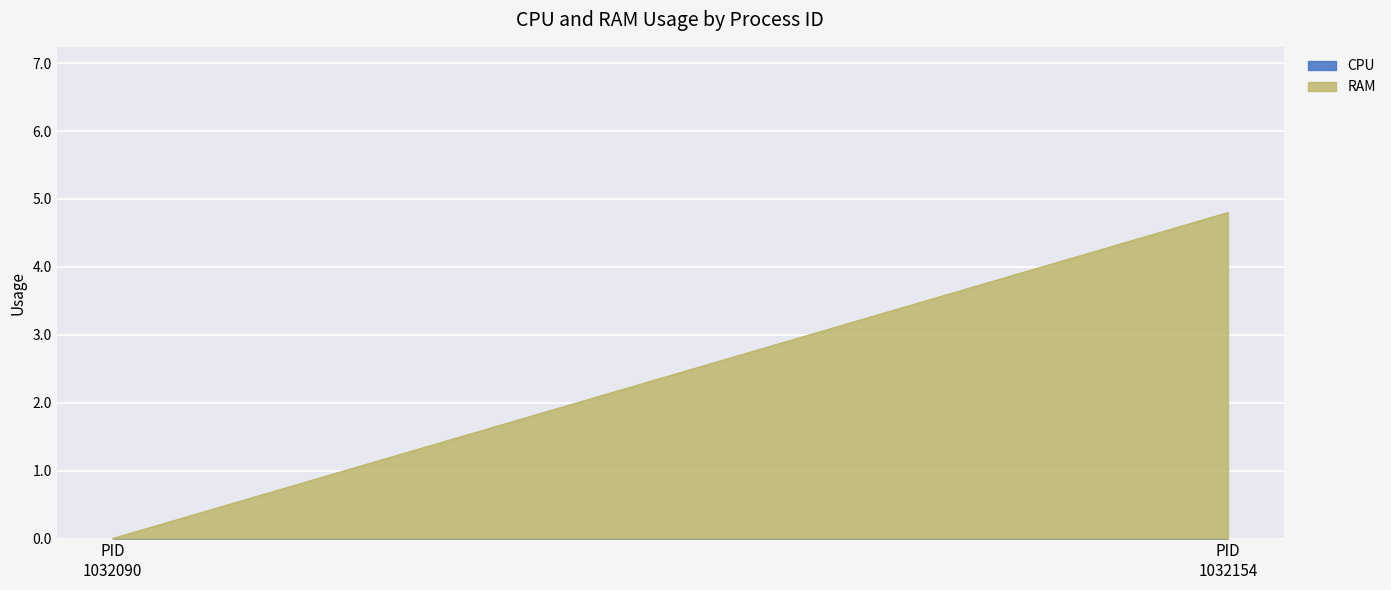

Which series has the widest spread of values?

RAM